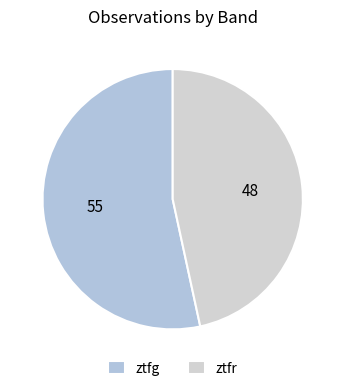

Count the number of slices in the pie.

2